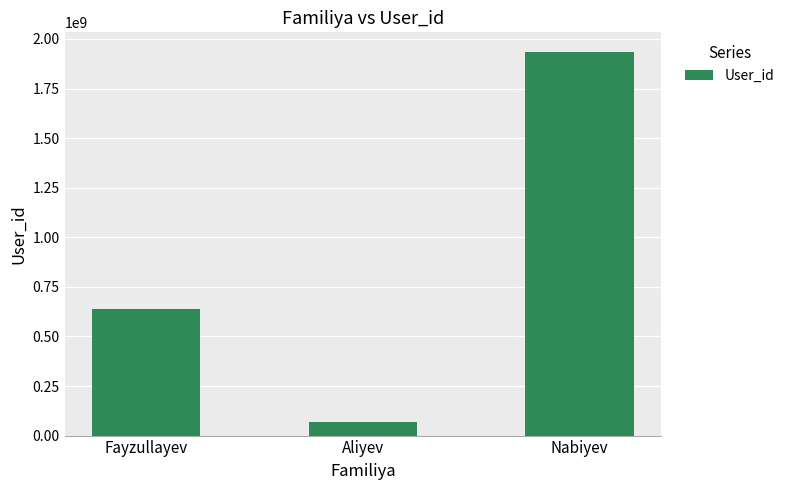

Where is the data nearest to the value 1001769258?

Fayzullayev